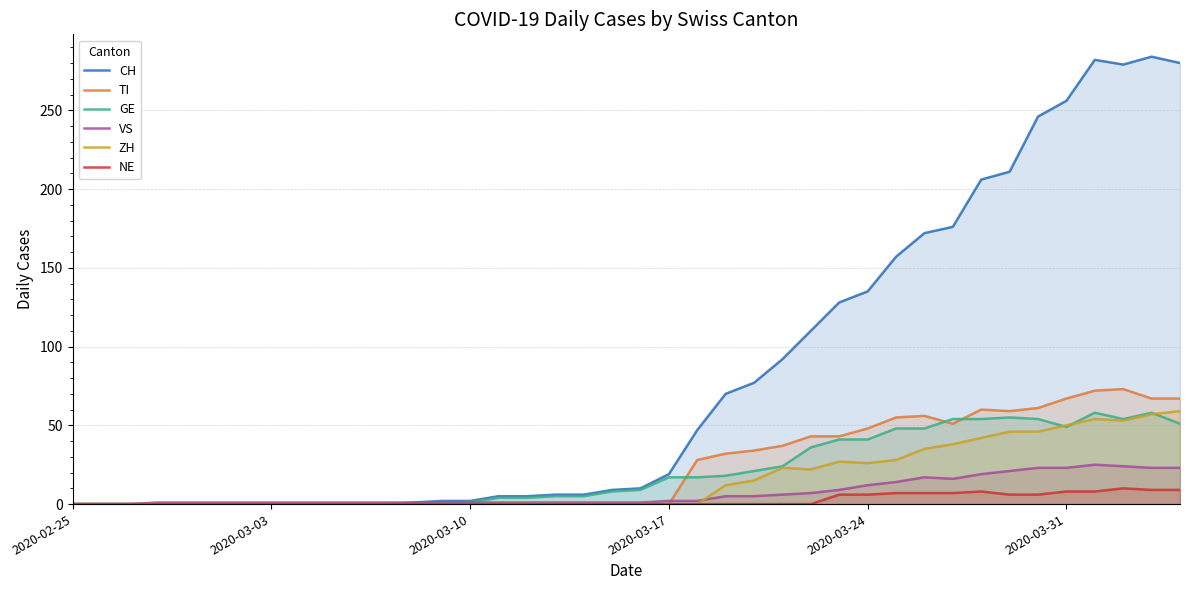

How many categories are shown in the chart?

40